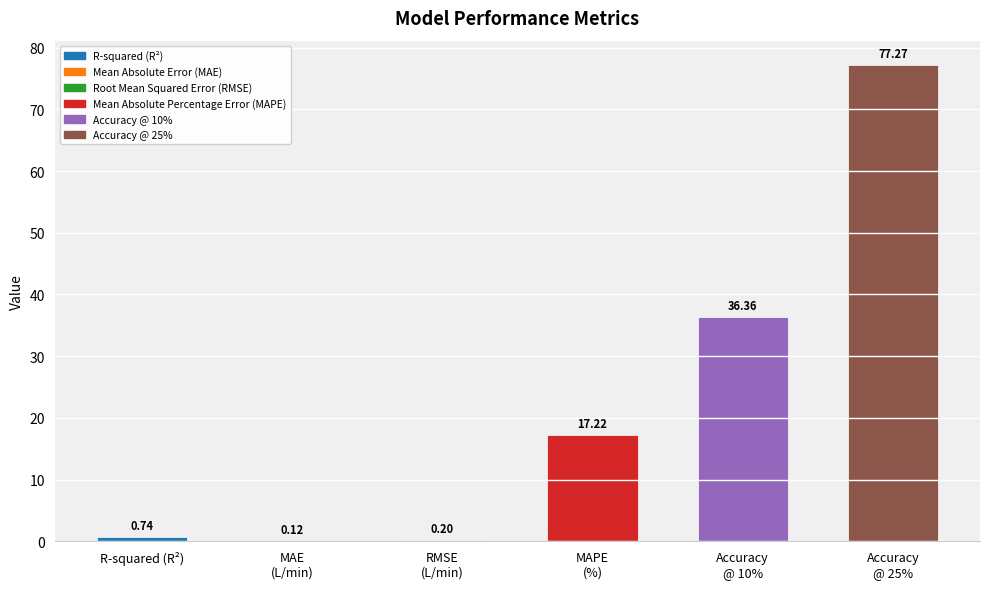

What is the sum of all values?

131.9